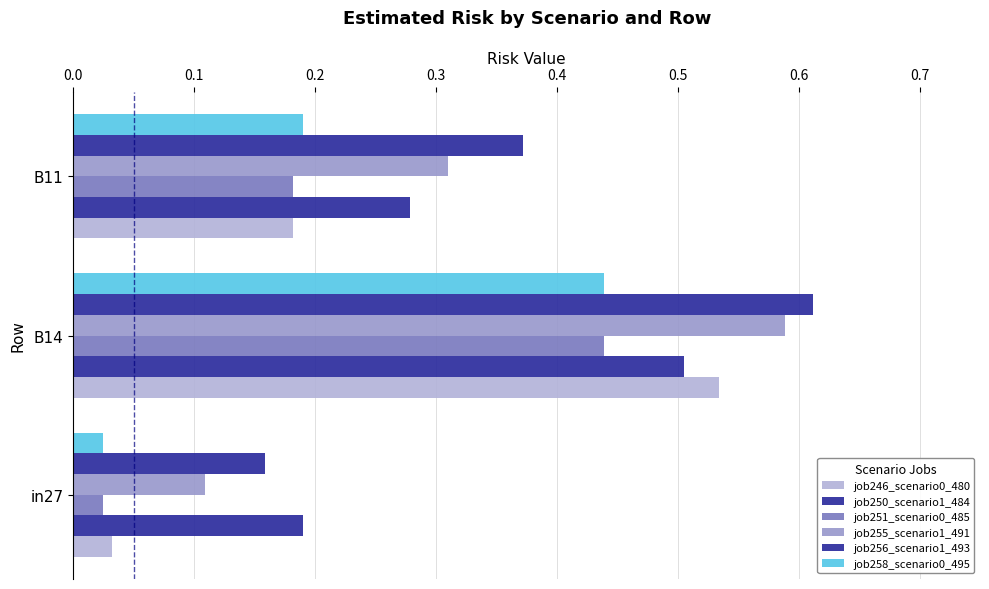

Count the number of data series in this chart.

6